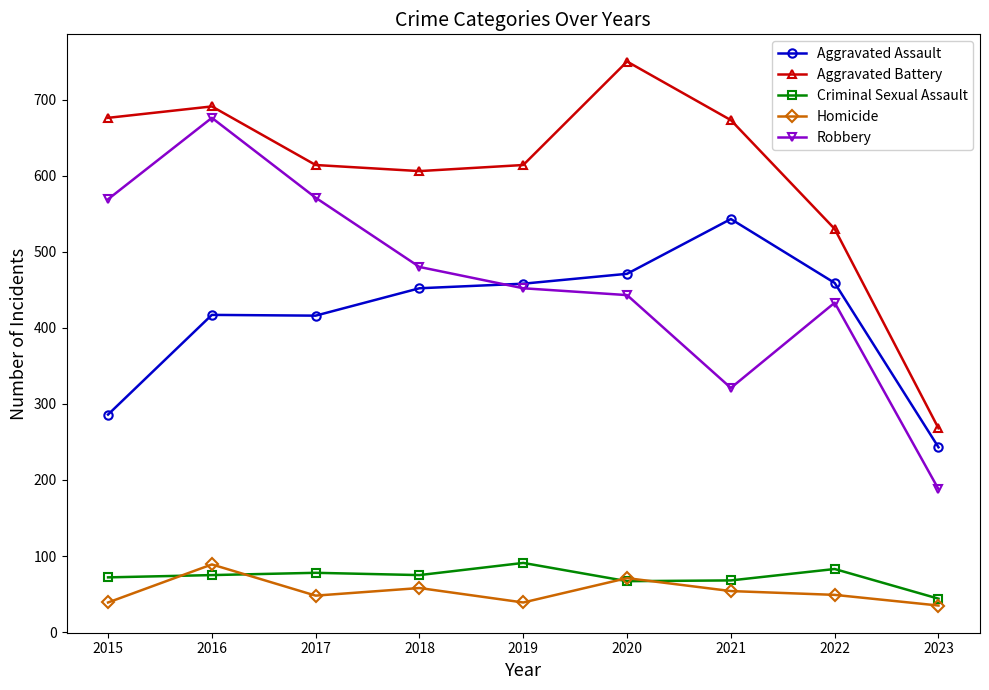

The value of Robbery at 2022 is 433. True or false?

True